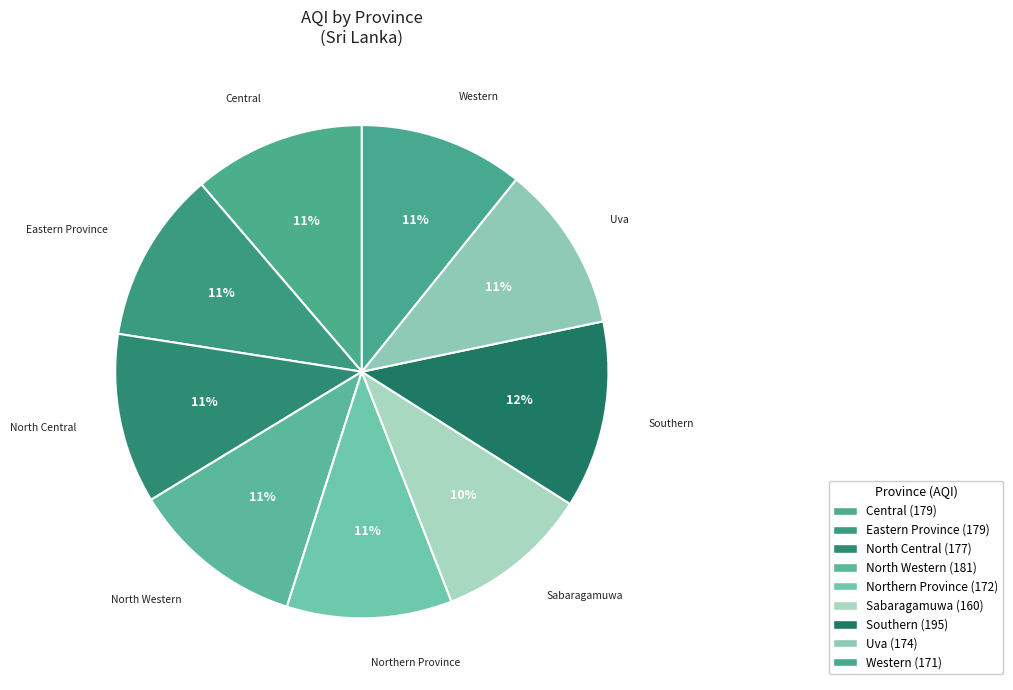

Combined, what portion of the pie is North Central and Central?

22.4%